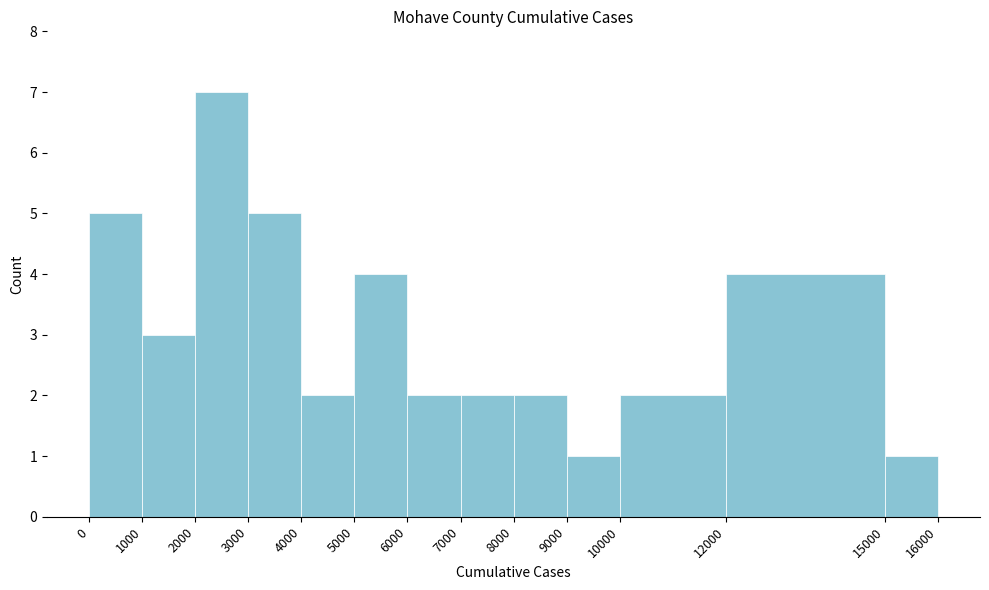

What is the height of the bar covering 7000 to 8000 on the x-axis? The values are not printed on the chart, so give them approximately, as read against the axis.

2